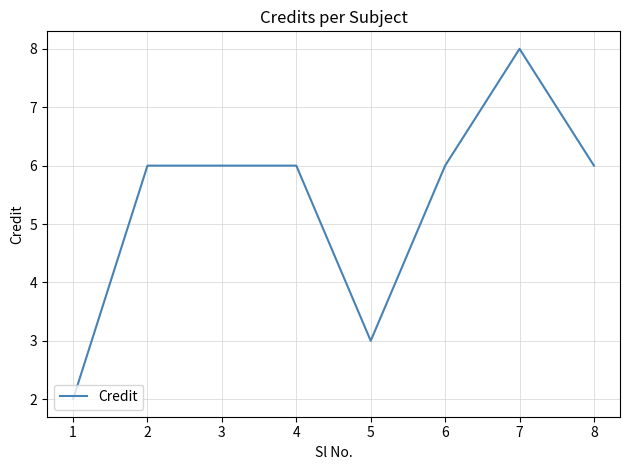

The chart shows a value of 2 at 3. True or false?

False